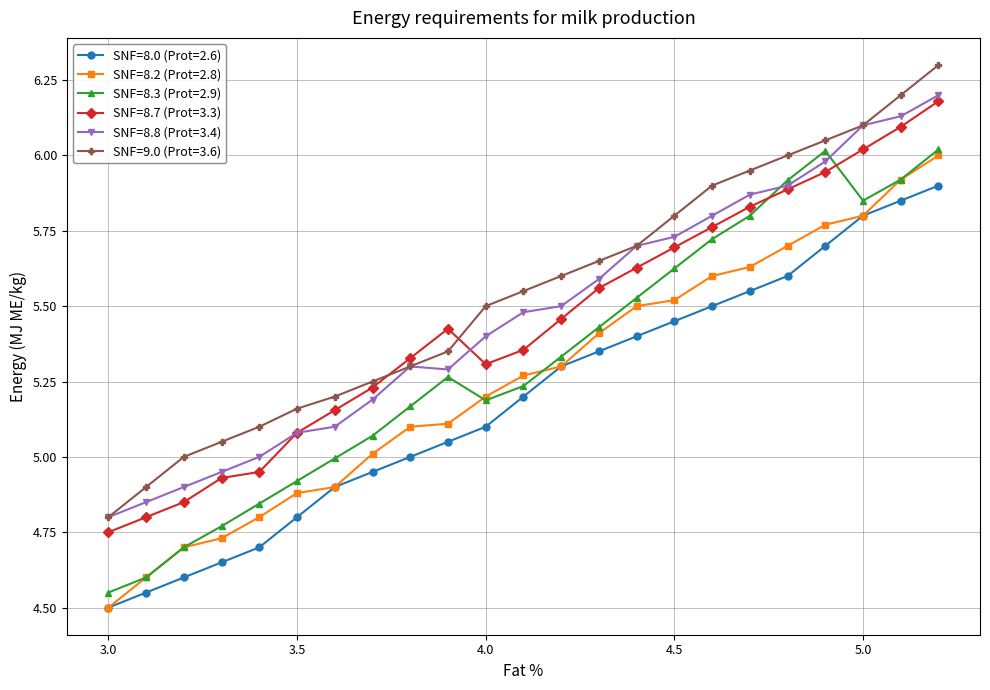

Rank the series by their maximum value, from lowest to highest.

SNF=8.0 (Prot=2.6), SNF=8.2 (Prot=2.8), SNF=8.3 (Prot=2.9), SNF=8.7 (Prot=3.3), SNF=8.8 (Prot=3.4), SNF=9.0 (Prot=3.6)